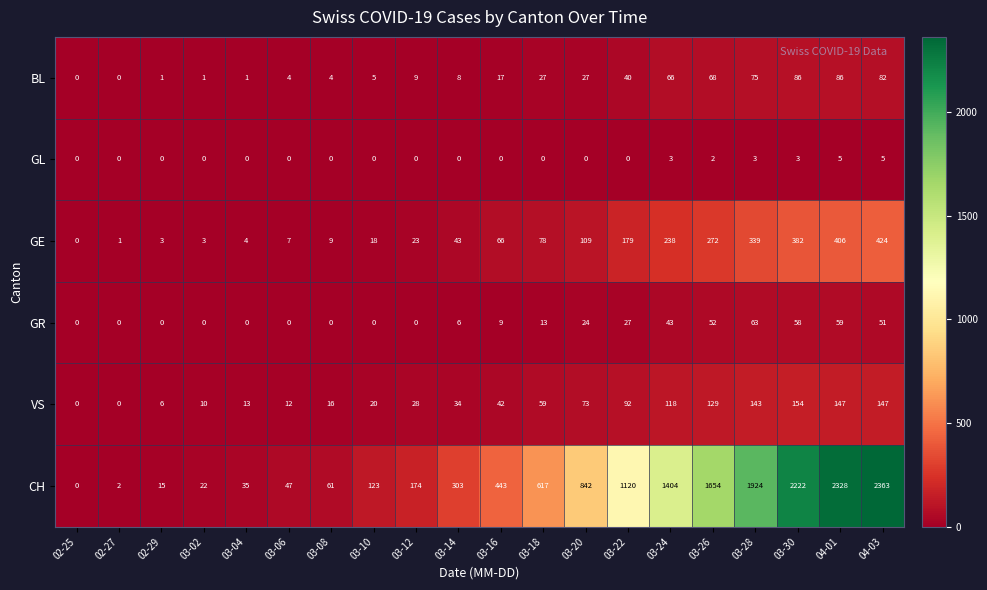

The BL series shows 65 at 03-22. True or false?

False